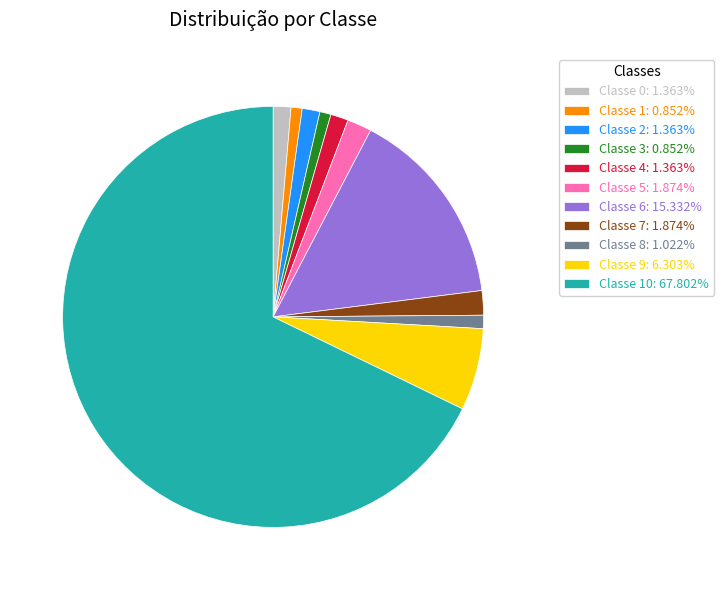

Do Classe 4: 1.363% and Classe 5: 1.874% together represent more than half of the pie?

No